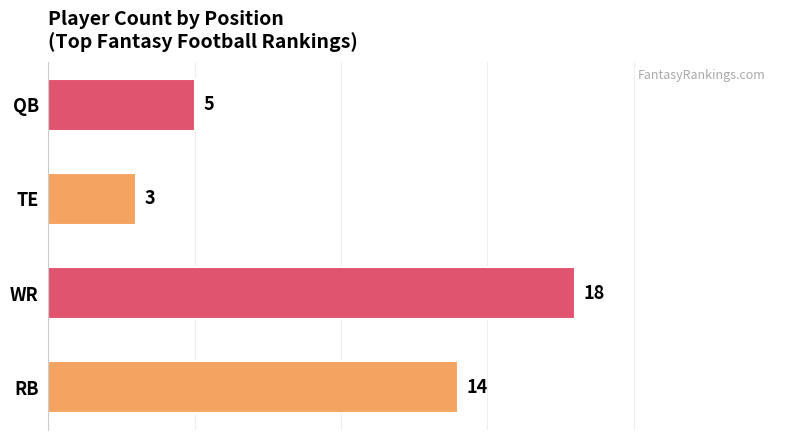

Reading bottom to top, transcribe all the data shown in this chart.

RB=14	WR=18	TE=3	QB=5